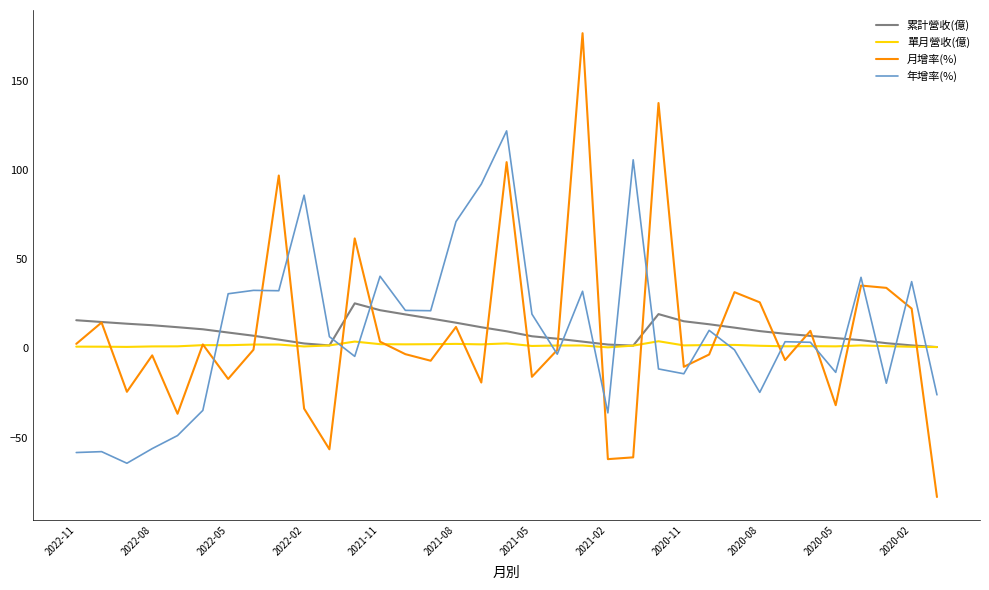

What is the difference between the second highest and second lowest values in the 單月營收(億) series?

3.1